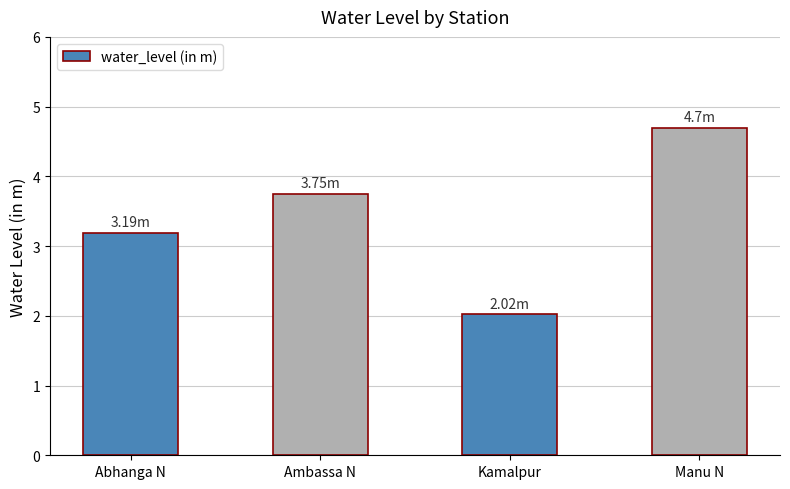

What is the change in value from Abhanga N to Manu N?

+1.5